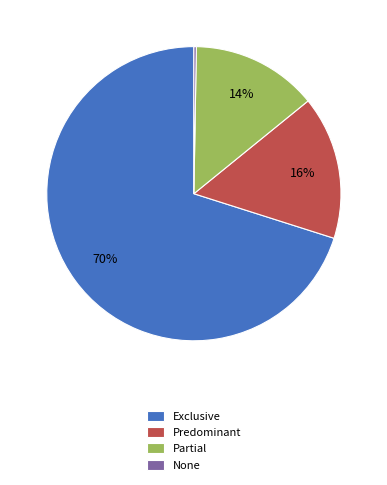

To the nearest percent, what portion does Exclusive represent?

70%